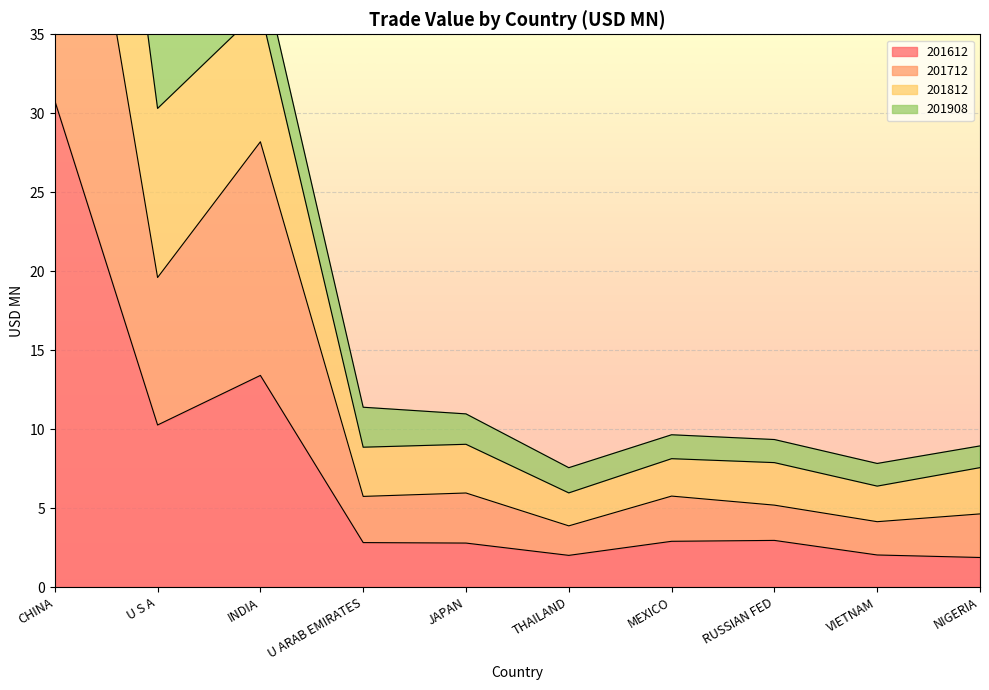

In 201812, how many points are higher than both neighbors (excluding endpoints)?

2